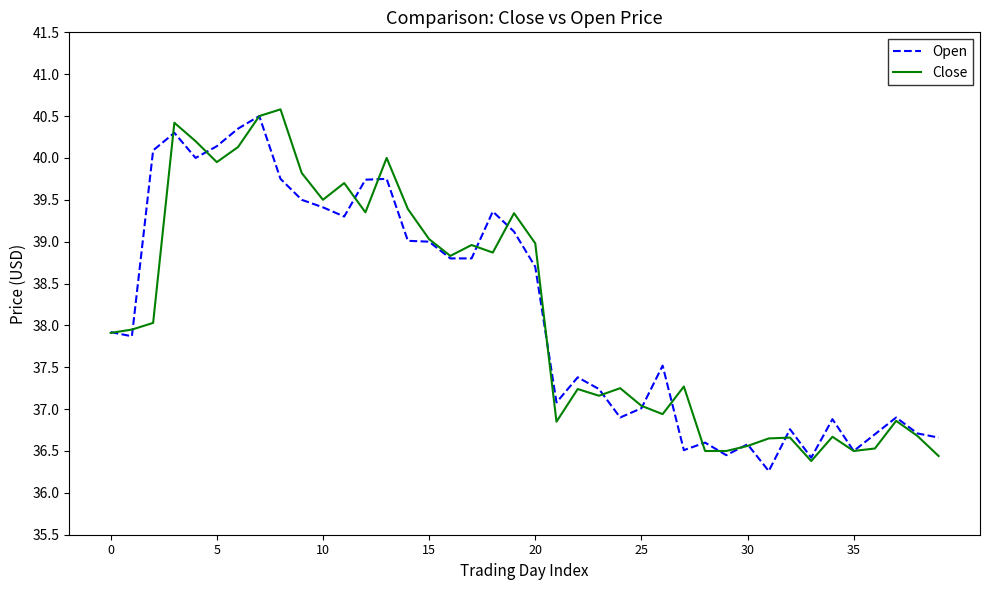

What is the highest value of the Close series?

40.6